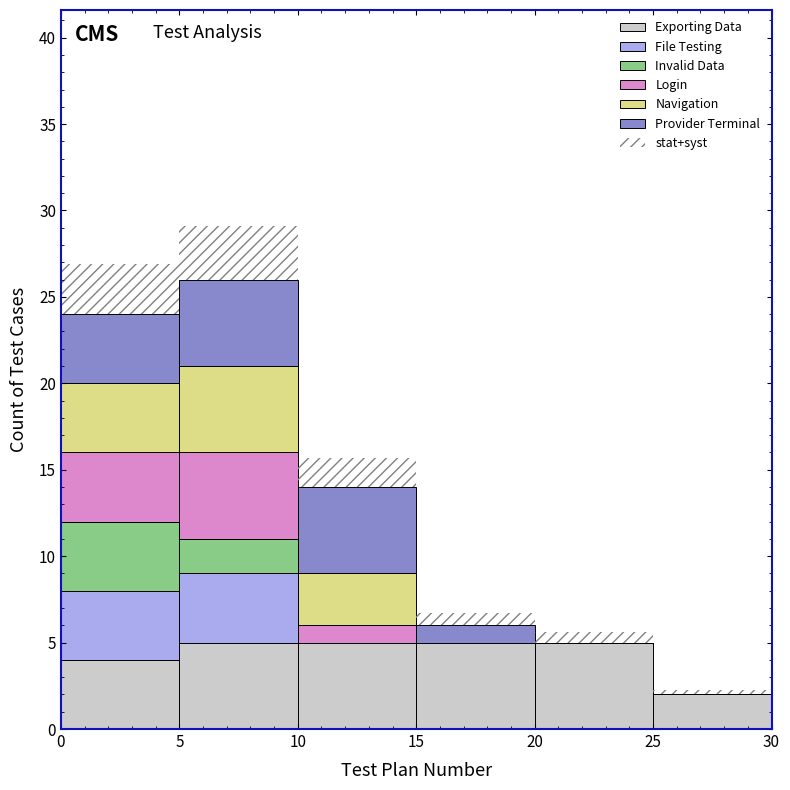

Which range on the x-axis has the tallest stacked bar (by total height)?

5 to 10